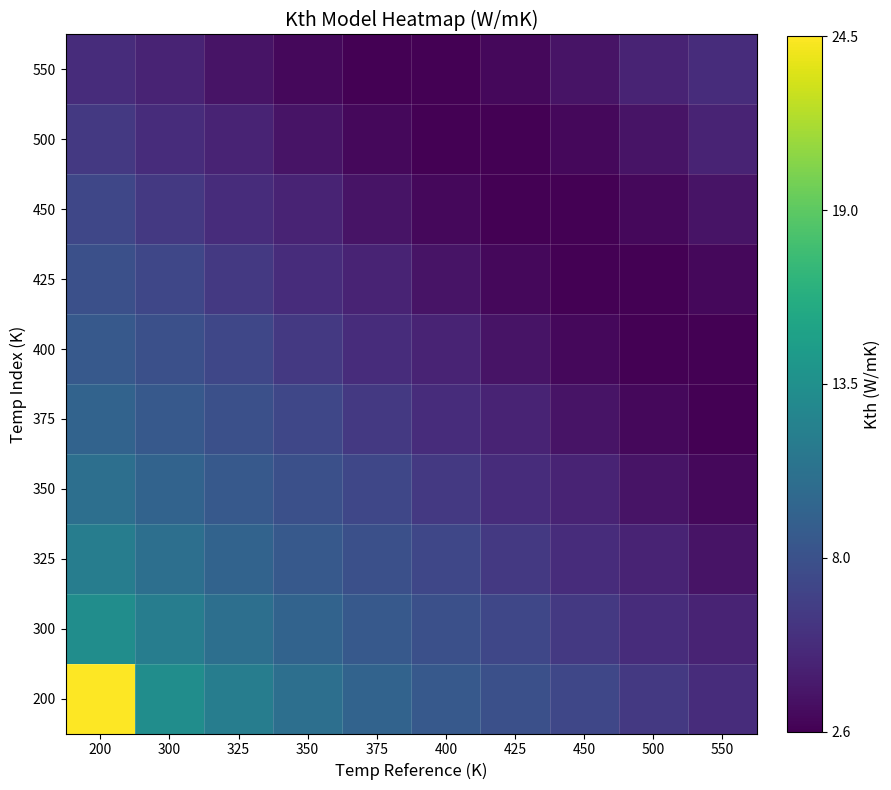

Which has a higher value, 550 or 450?

450